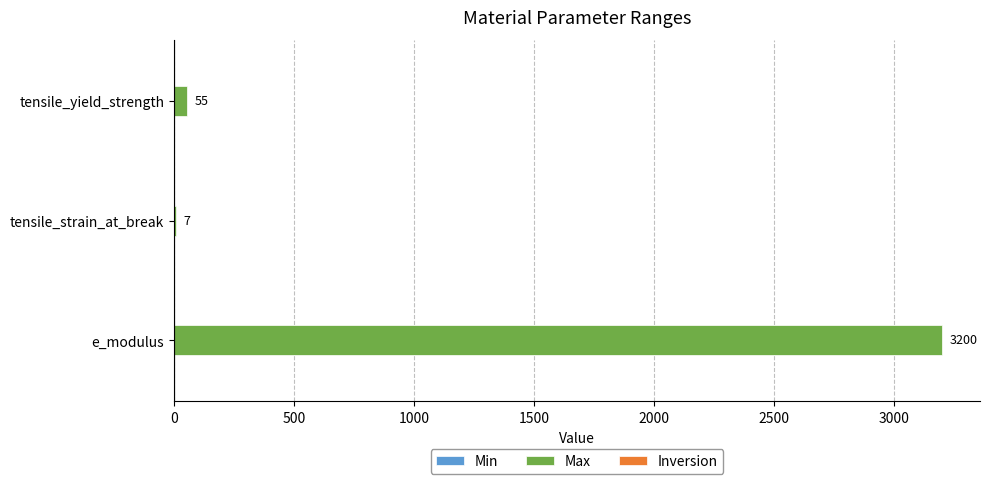

What is the maximum value shown in the chart?

3200